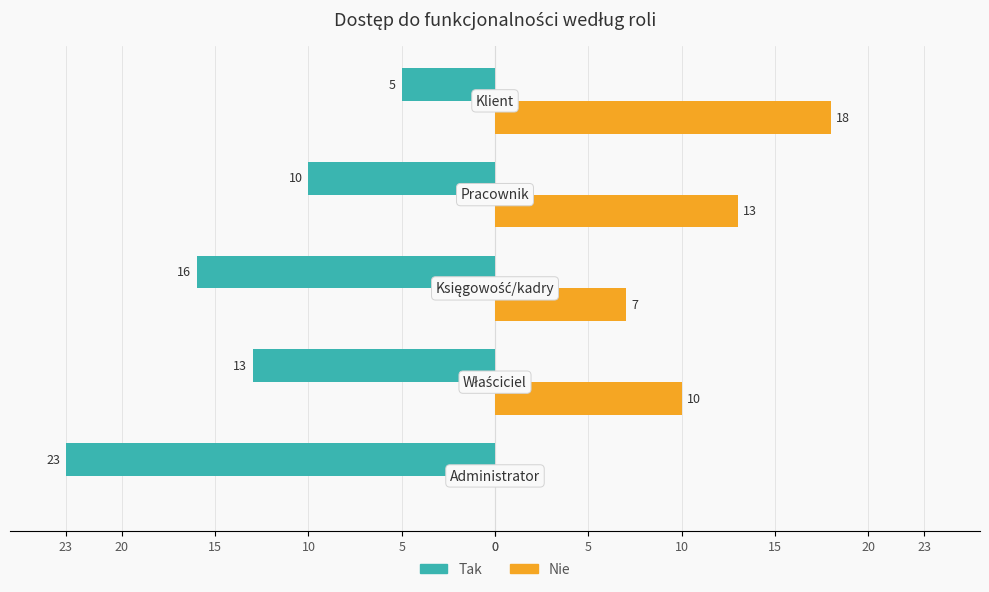

What are all the series names shown in the legend?

Tak, Nie